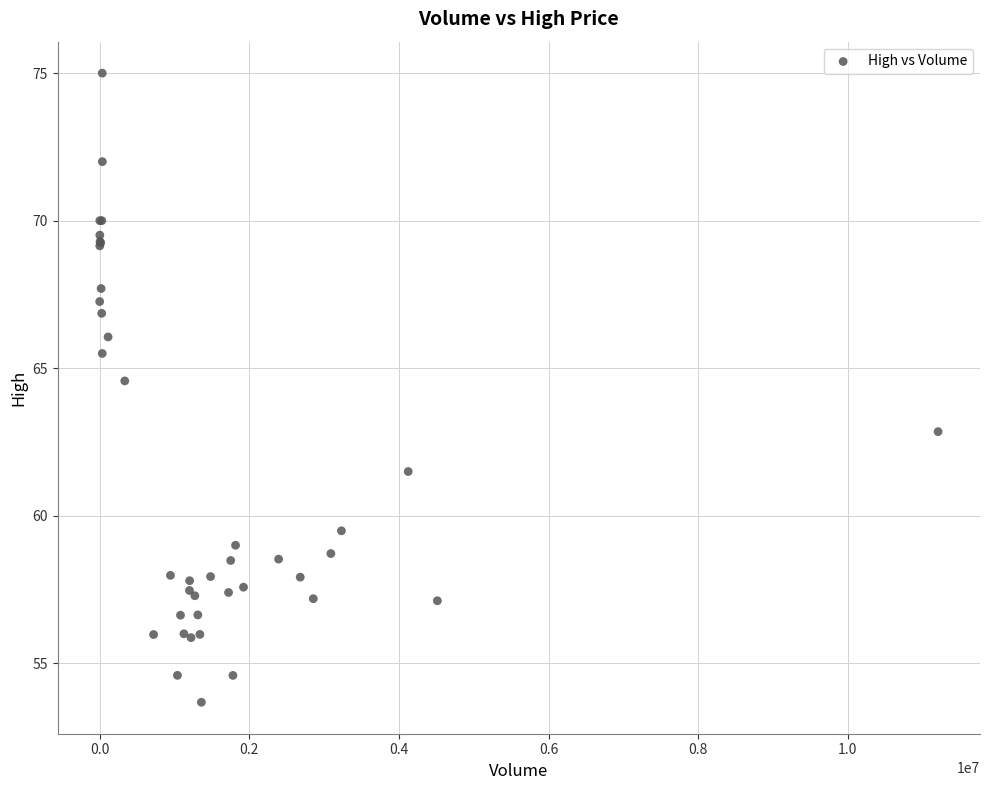

What Y value in the scatter plot is closest to 64?

64.6